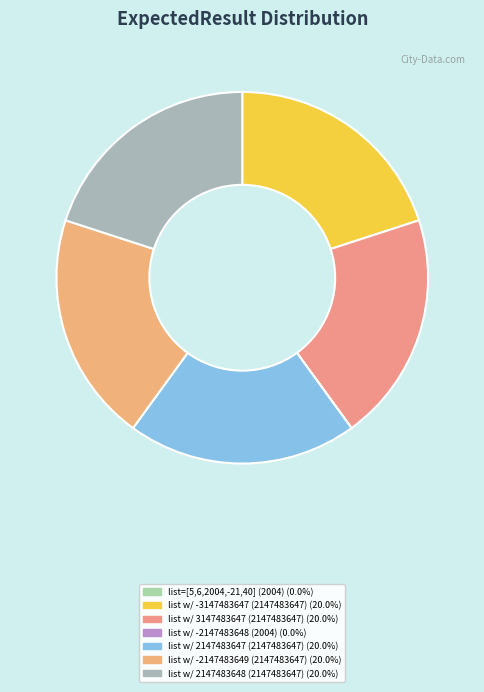

To the nearest percent, what is the average slice percentage?

14%